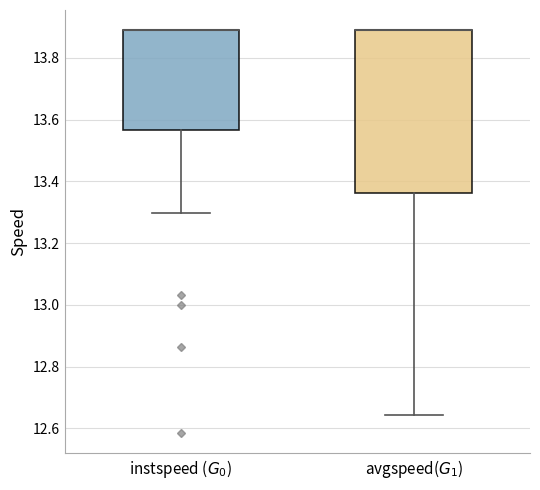

Reading left to right, read every box against the y-axis: the position of its median line, the range the box covers, and the ends of its whiskers. The values are not printed on the chart, so give them approximately, as read against the axis.

instspeed ($G_0$): median 13.90 (drawn on the box's upper edge), box 13.56 to 13.90, whiskers 13.30 to 13.90
avgspeed($G_1$): median 13.90 (drawn on the box's upper edge), box 13.36 to 13.90, whiskers 12.64 to 13.90